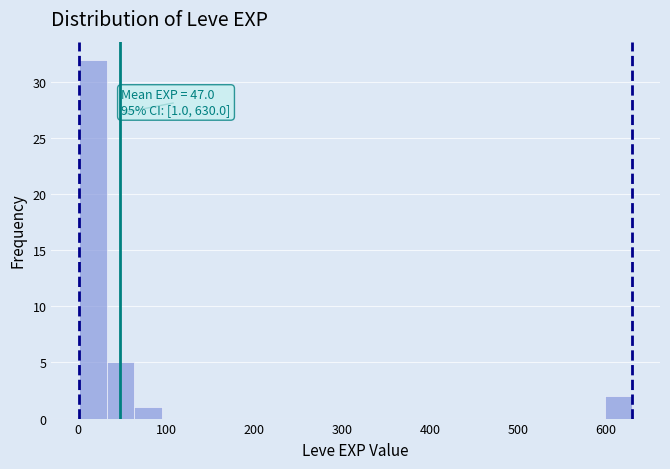

Read against the x-axis, roughly where is the centre of the tallest bar?

20